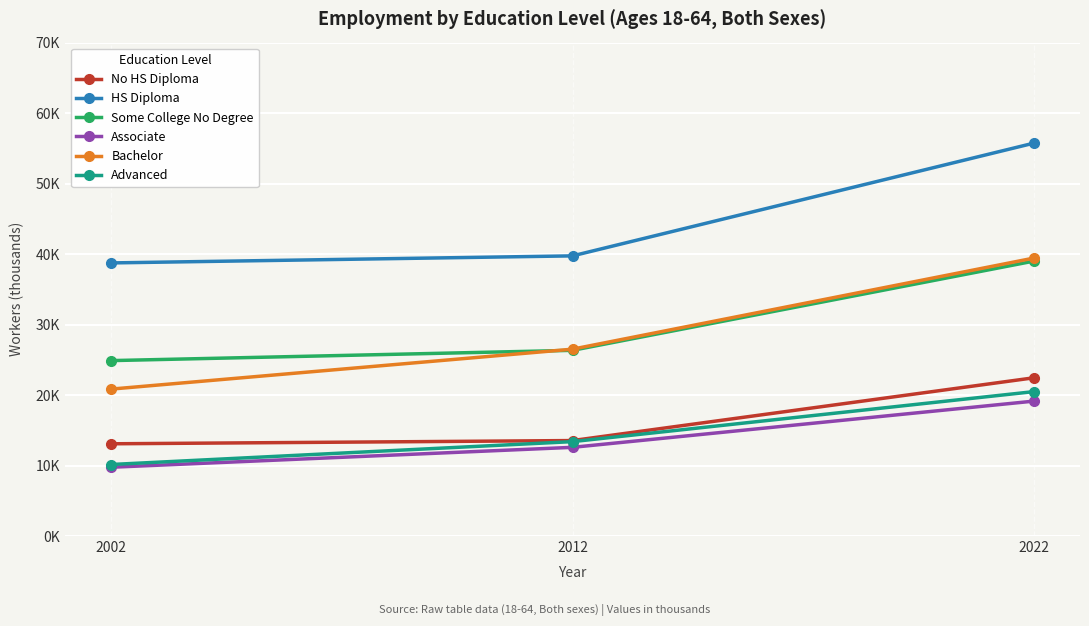

At which category is the sum across all series the highest?

2022